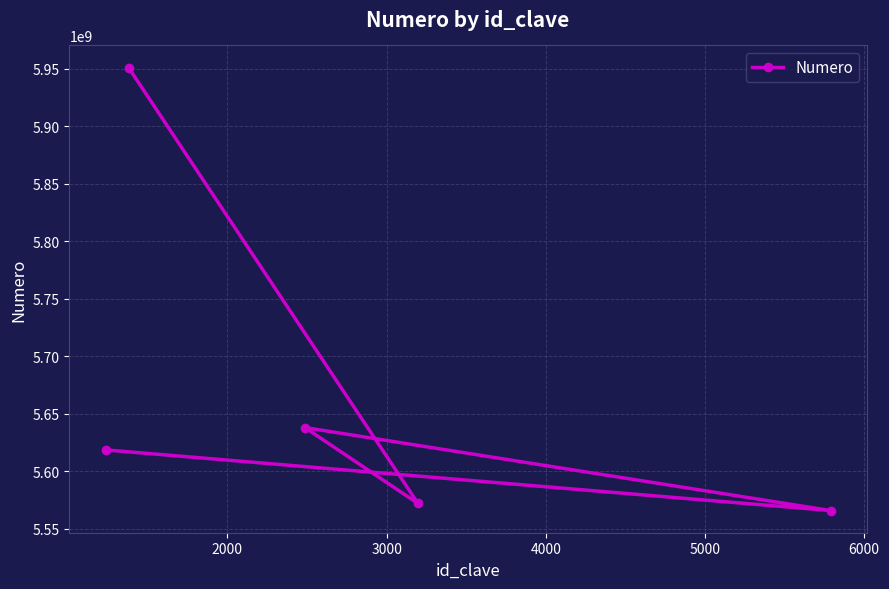

What is the smallest value displayed?

5565739307